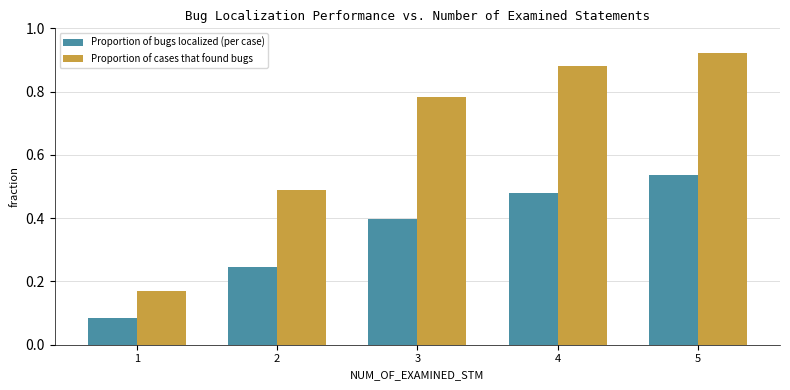

What are all the series names shown in the legend?

Proportion of bugs localized (per case), Proportion of cases that found bugs